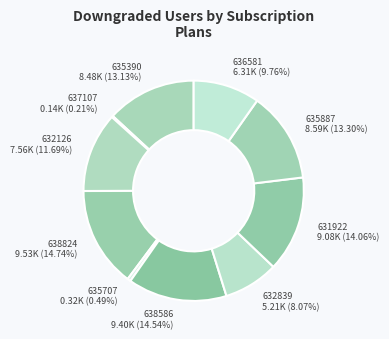

Do 635707 and 635887 together represent more than half of the pie?

No